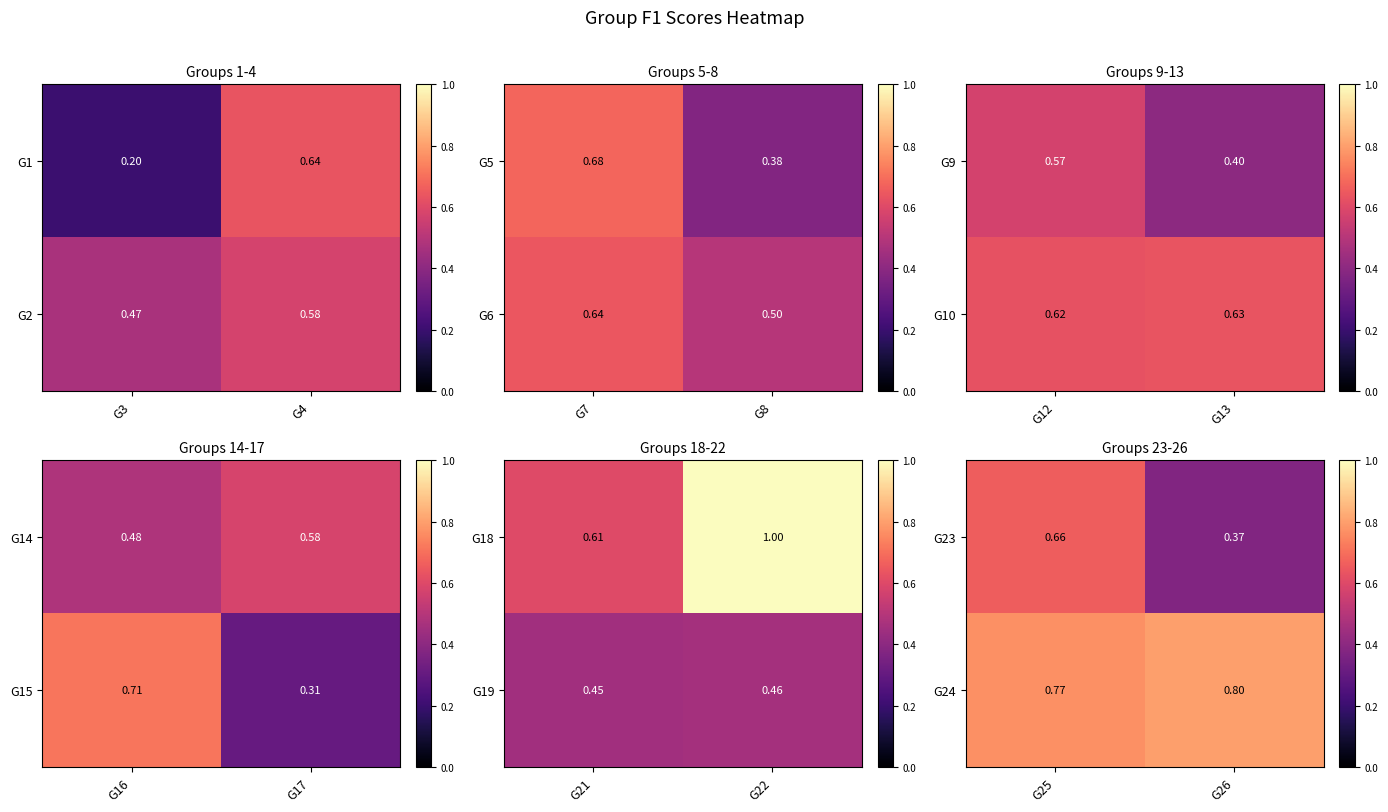

Is the value of G23 at G25 greater than the value of G24 at G26?

No